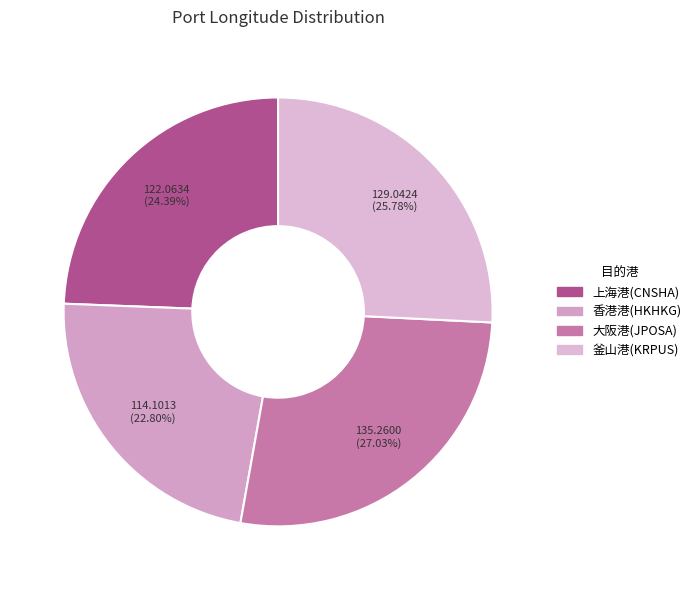

Rank the categories by value from lowest to highest.

香港港(HKHKG), 上海港(CNSHA), 釜山港(KRPUS), 大阪港(JPOSA)